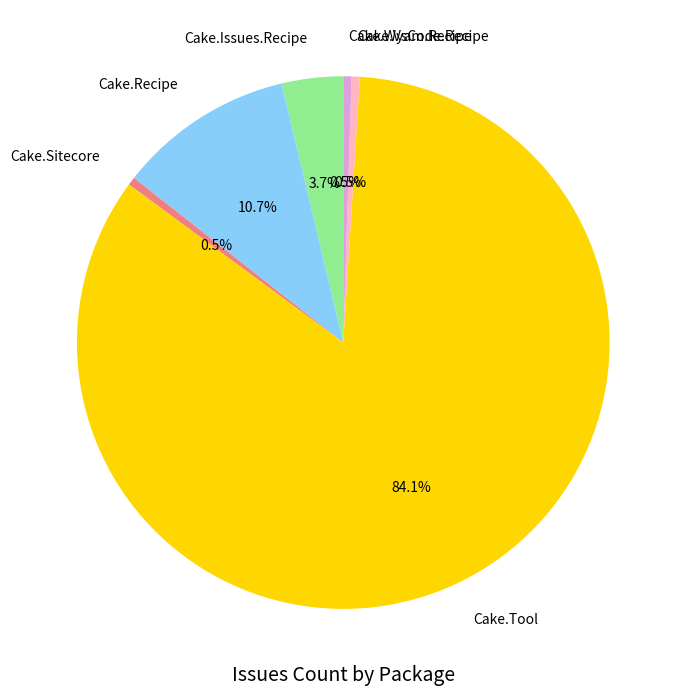

Is Cake.Sitecore the majority of the pie?

No